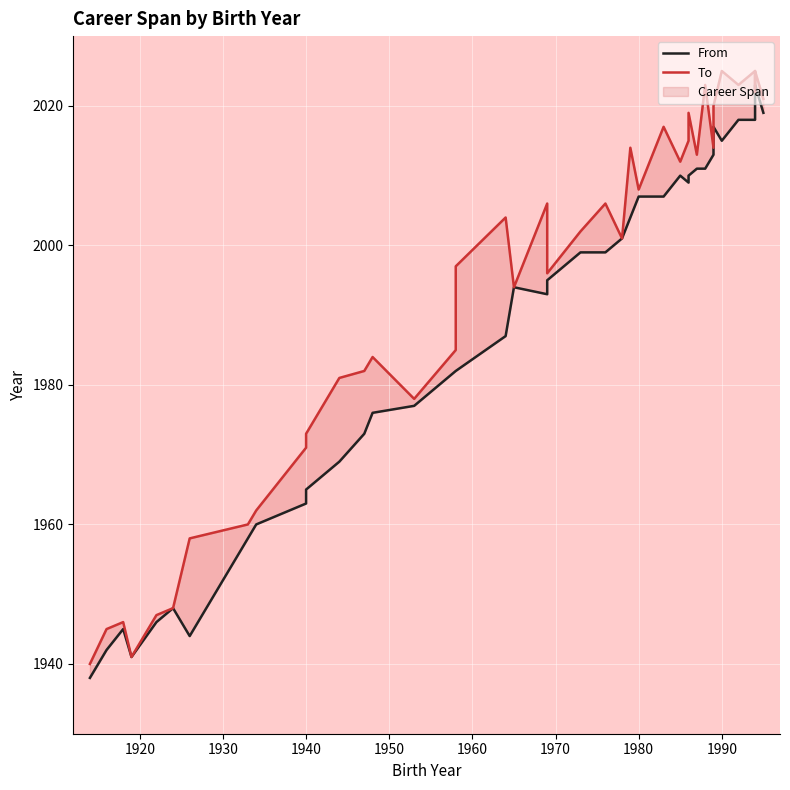

Rank the series by their maximum value, from highest to lowest.

To, From